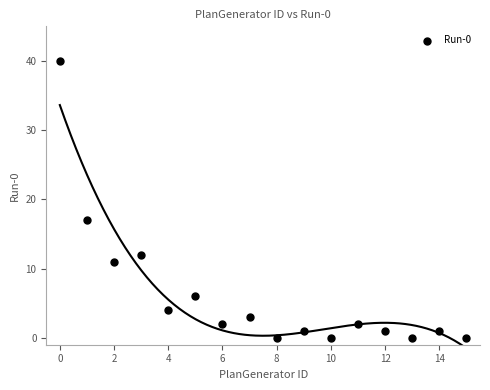

What Y value in the scatter plot is closest to 20?

17